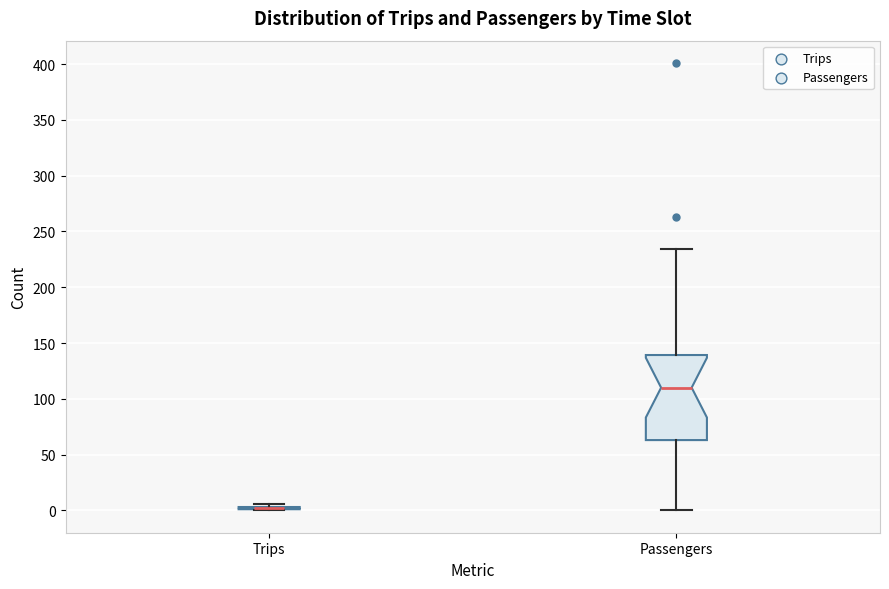

Reading left to right, read every box against the y-axis: the position of its median line, the range the box covers, and the ends of its whiskers. The values are not printed on the chart, so give them approximately, as read against the axis.

Trips: box collapsed to a line at 0, whiskers 0 to 5
Passengers: median 110, box 65 to 140, whiskers 0 to 235